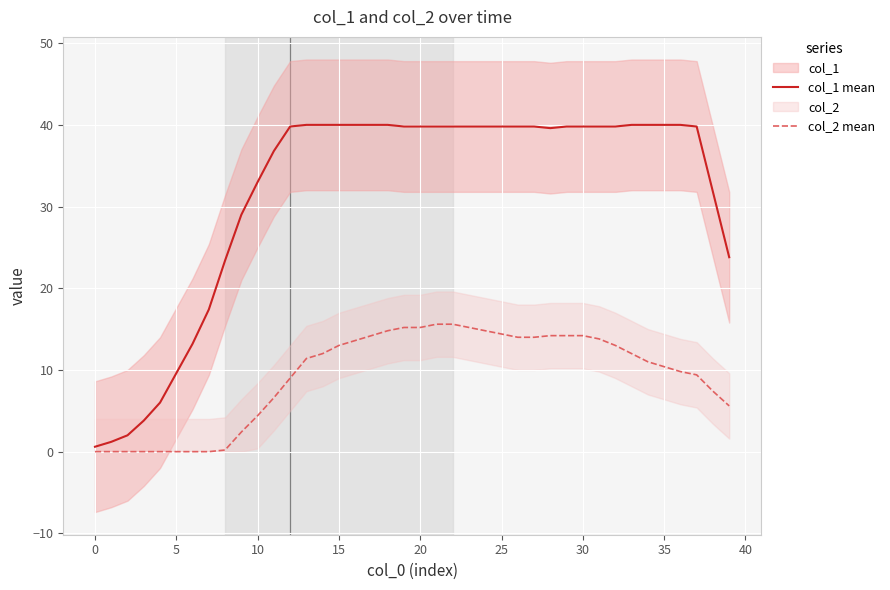

True or false: col_2 mean has more than 2 points higher than both neighbors.

False